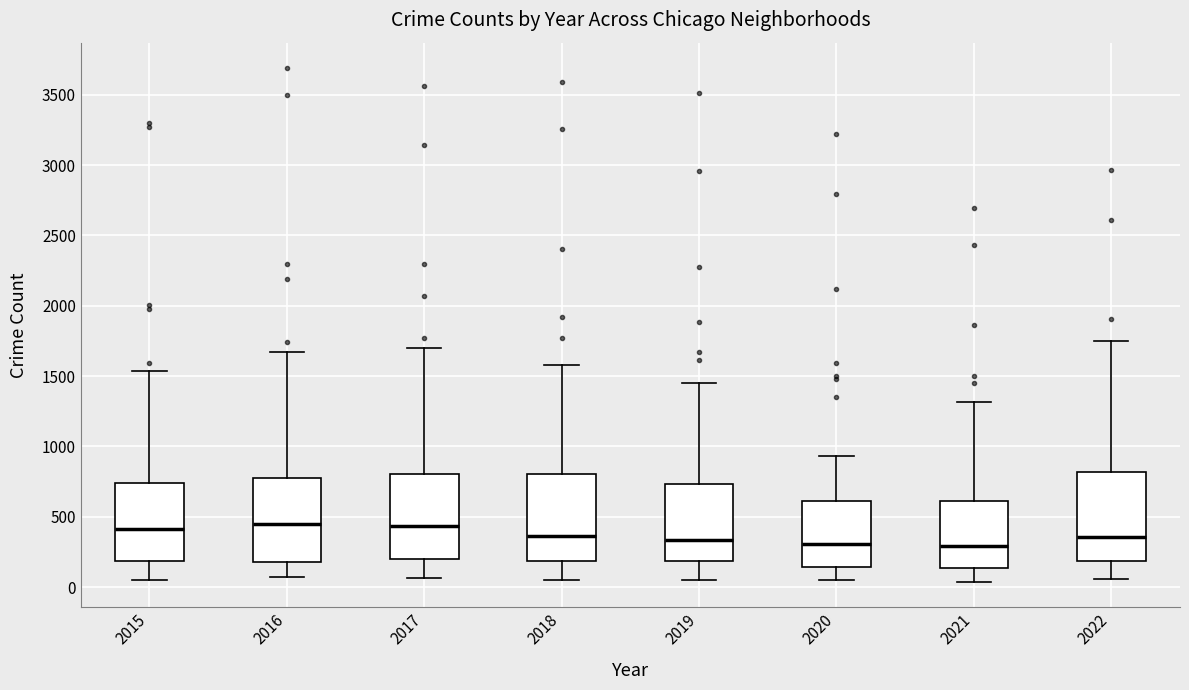

Reading left to right, read every box against the y-axis: the position of its median line, the range the box covers, and the ends of its whiskers. The values are not printed on the chart, so give them approximately, as read against the axis.

2015: median 400, box 200 to 750, whiskers 50 to 1550
2016: median 450, box 200 to 800, whiskers 50 to 1650
2017: median 450, box 200 to 800, whiskers 50 to 1700
2018: median 350, box 200 to 800, whiskers 50 to 1600
2019: median 350, box 200 to 750, whiskers 50 to 1450
2020: median 300, box 150 to 600, whiskers 50 to 950
2021: median 300, box 150 to 600, whiskers 50 to 1300
2022: median 350, box 200 to 800, whiskers 50 to 1750